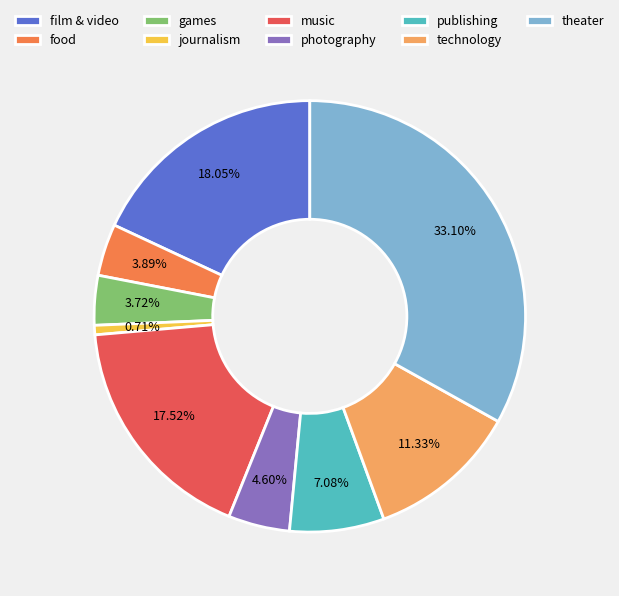

Which slice is the smallest?

journalism